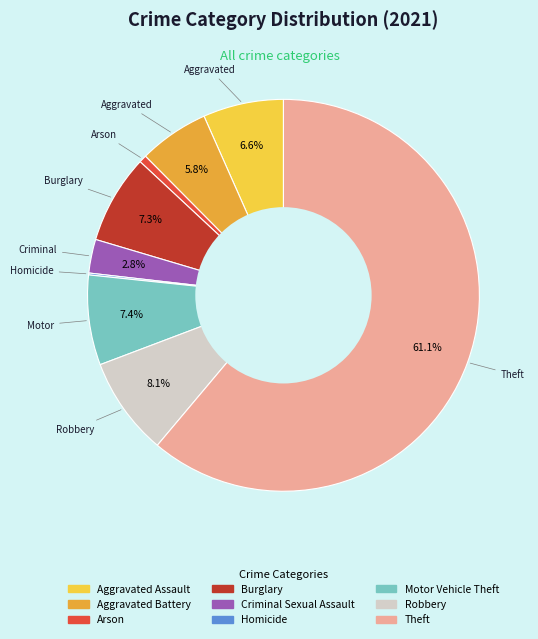

Which has a higher value, Burglary or Aggravated Assault?

Burglary